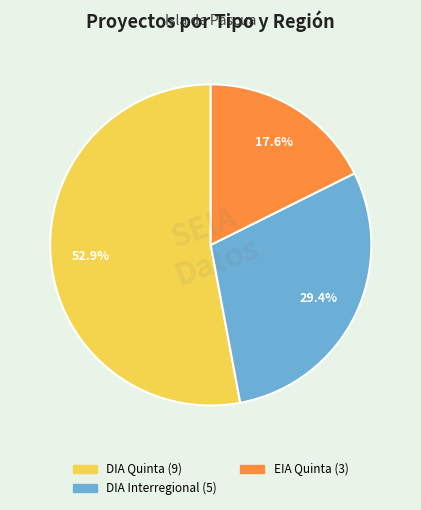

Does any single category account for the majority?

Yes